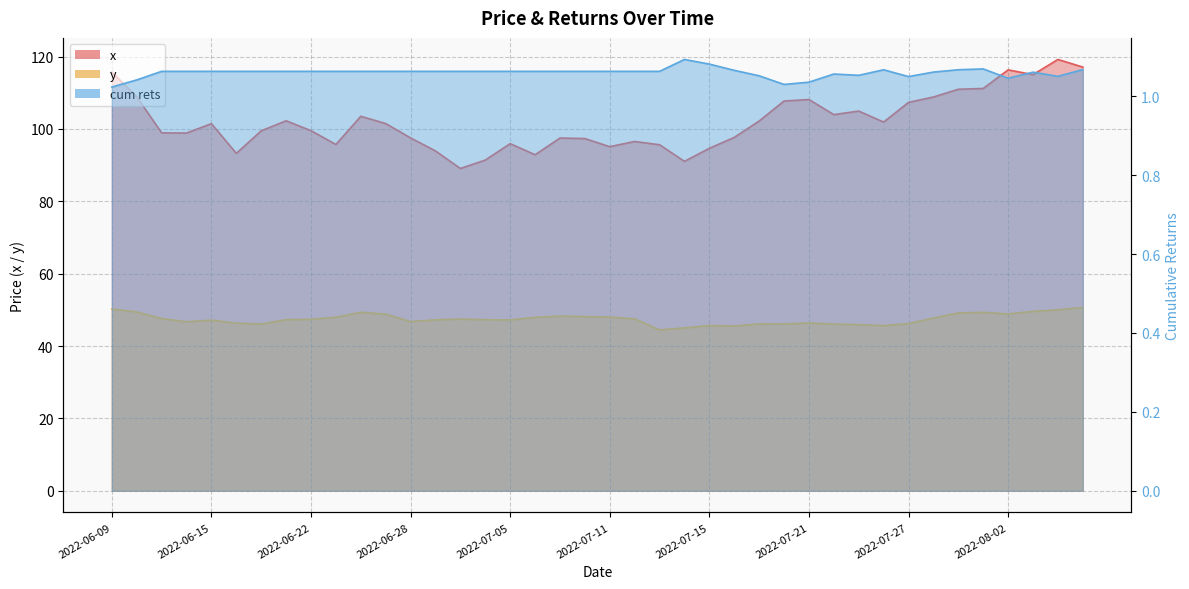

Does the chart display data point markers on the line(s)?

No